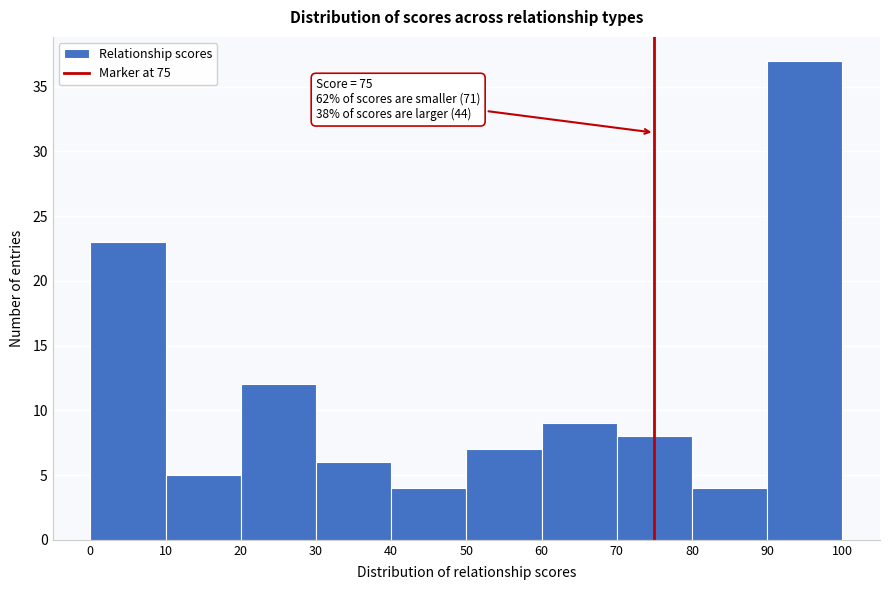

Over which range of the x-axis is the bar tallest?

90 to 100